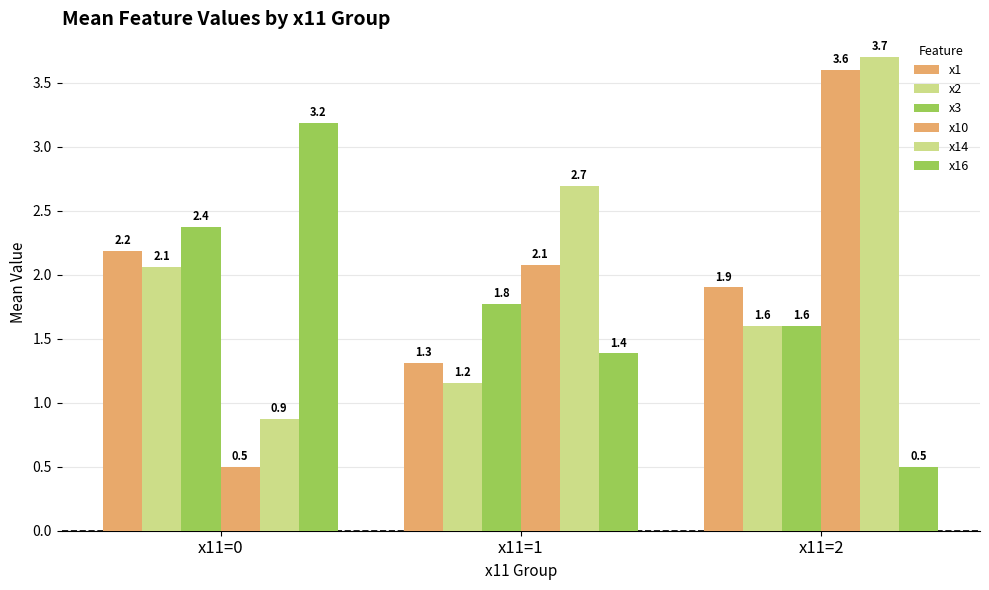

How many data points does each series have?

3